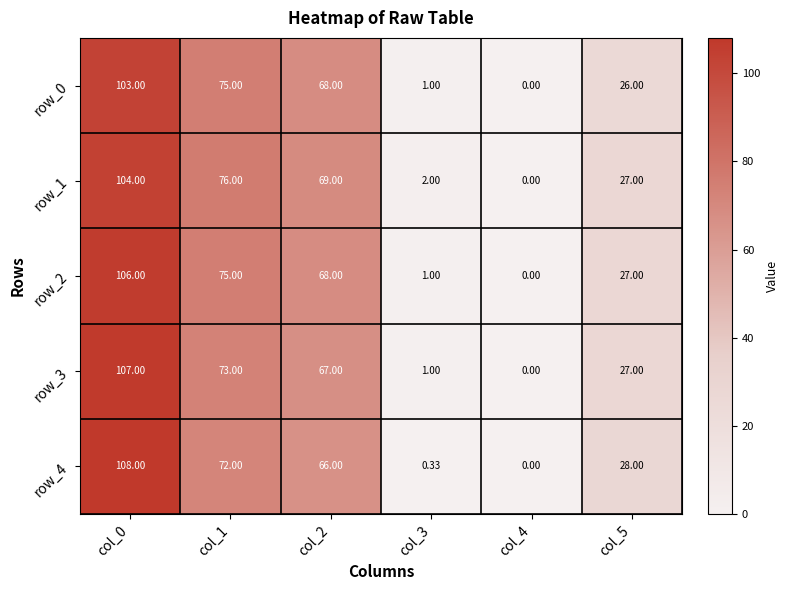

At which label does row_1 first exceed 69?

col_0